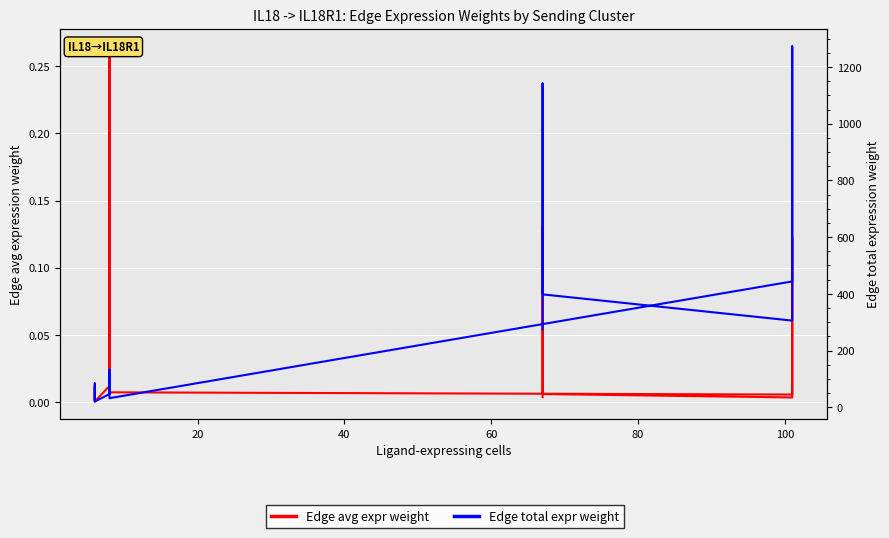

Does the chart display data point markers on the line(s)?

No